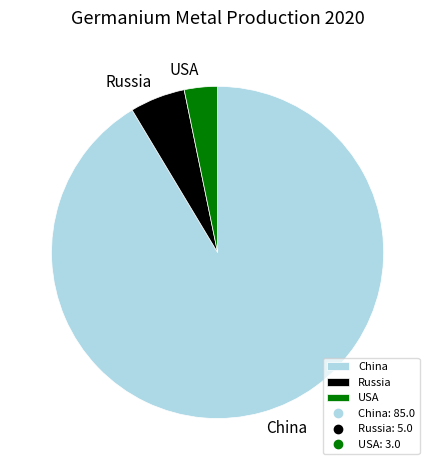

Combined, do China and Russia account for over 50%?

Yes